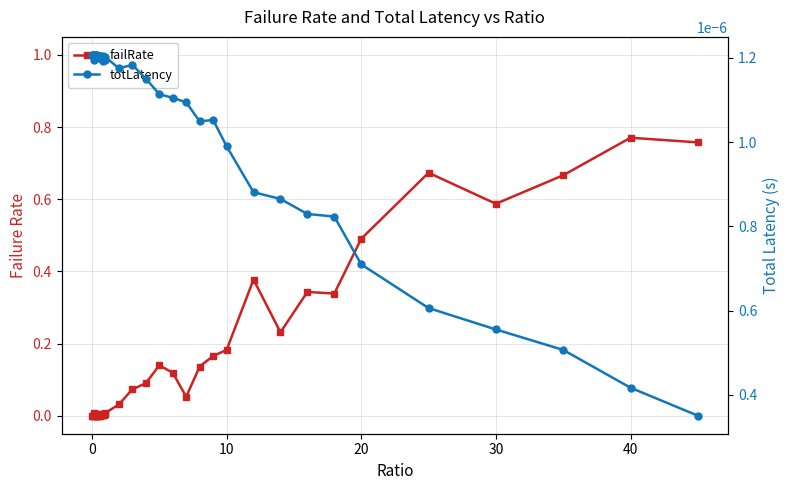

True or false: totLatency has more than 1 points higher than both neighbors.

True